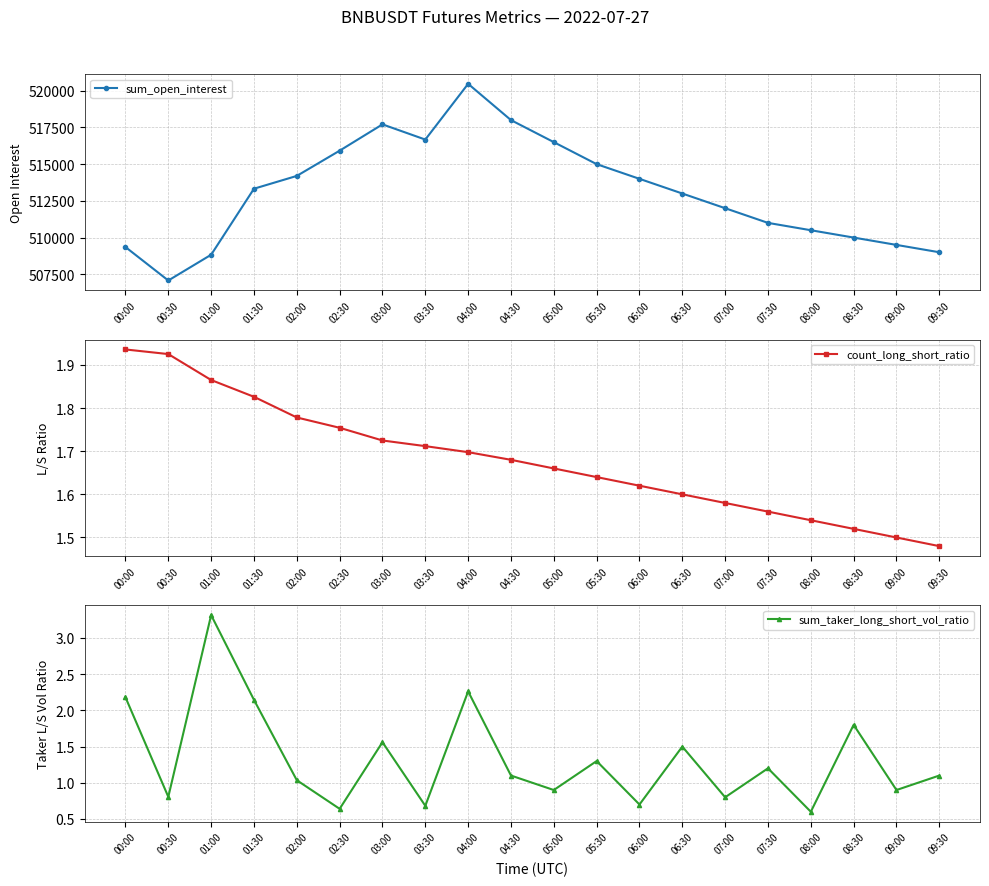

What is the label of the 3rd point from the left?

01:00